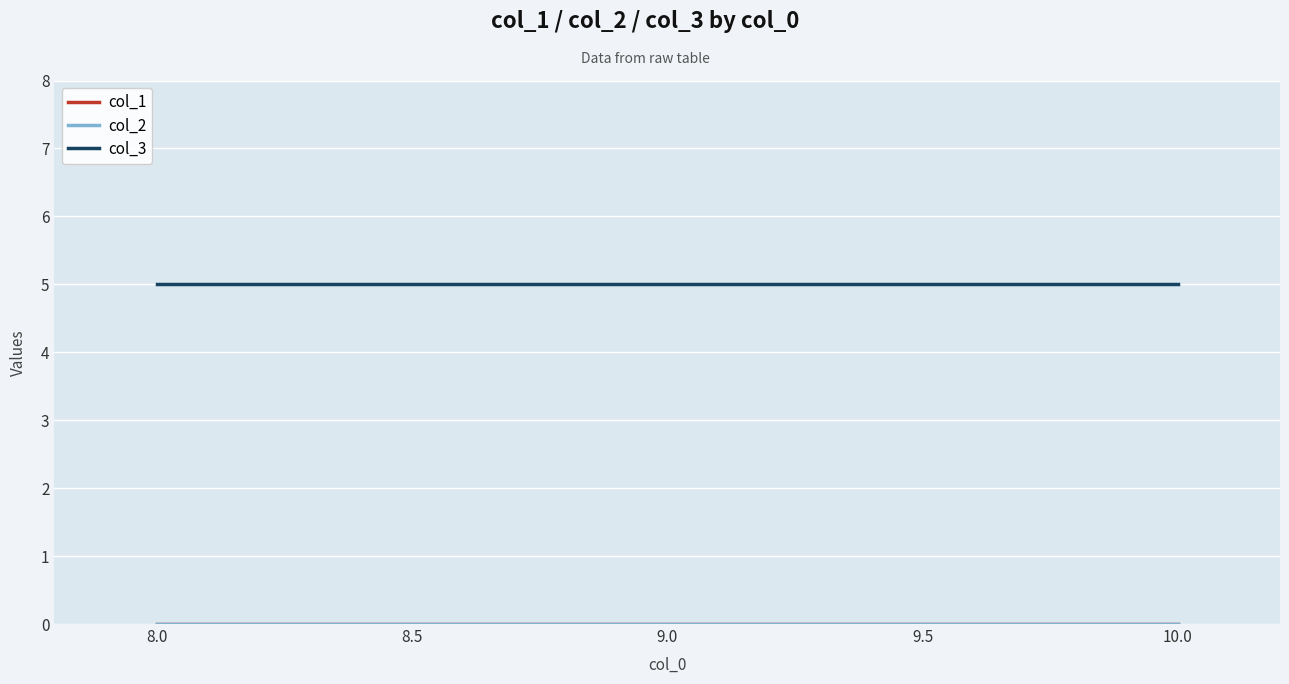

Is this an area chart (filled region under the line)?

No